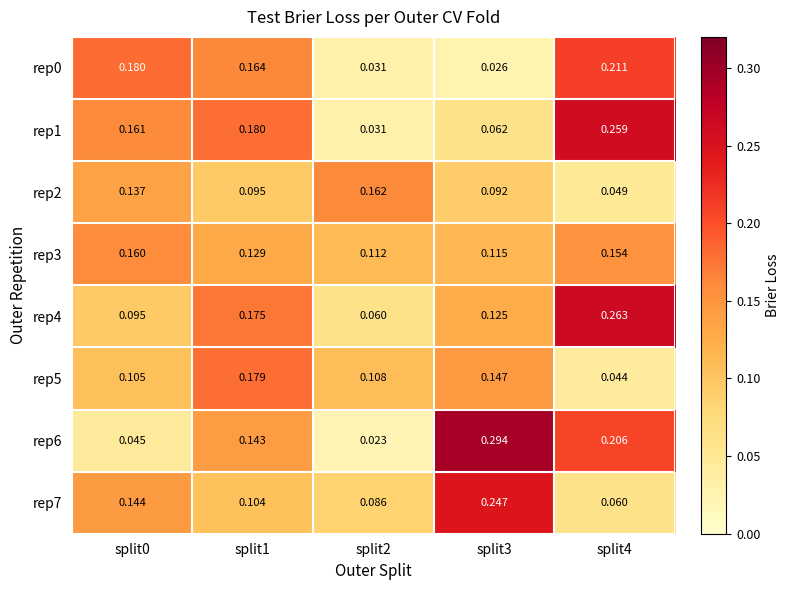

Is the value of rep1 at split1 greater than the value of rep3 at split2?

Yes